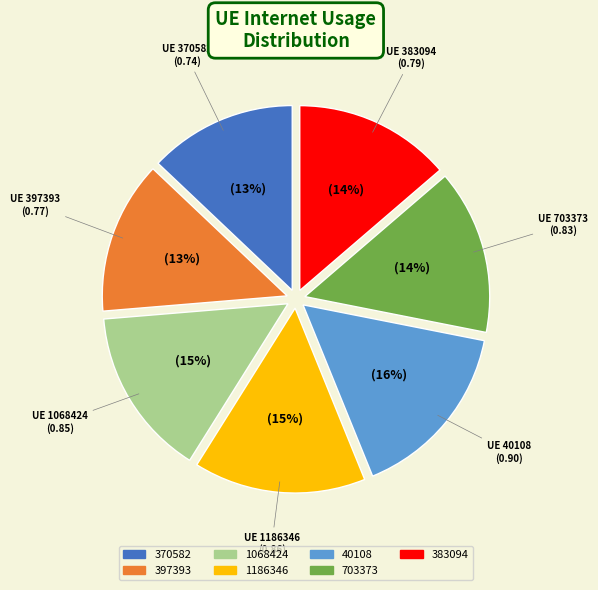

To the nearest percent, what is the difference between the 397393 and 1186346 slice percentages?

2%